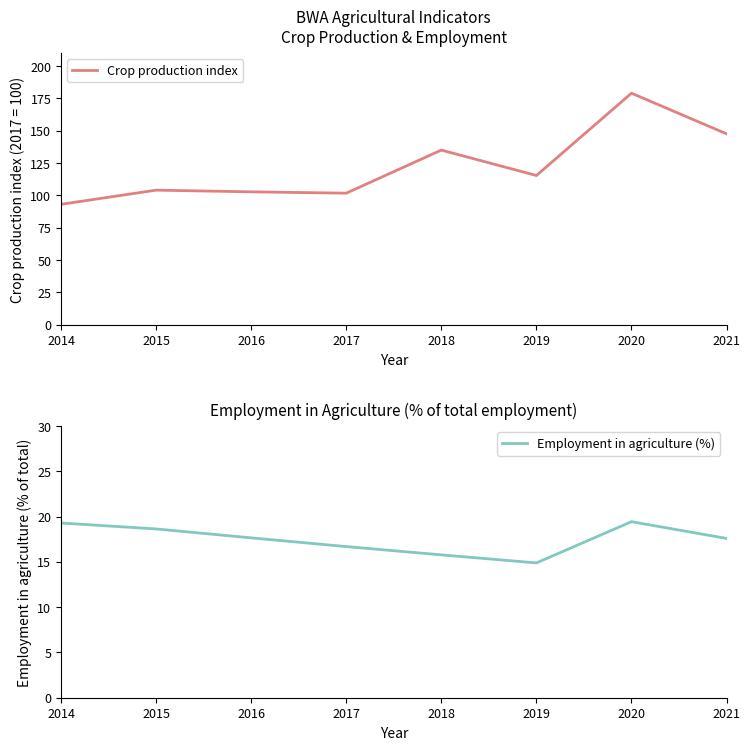

True or false: Crop production index and Employment in agriculture (%) cross at least once.

False